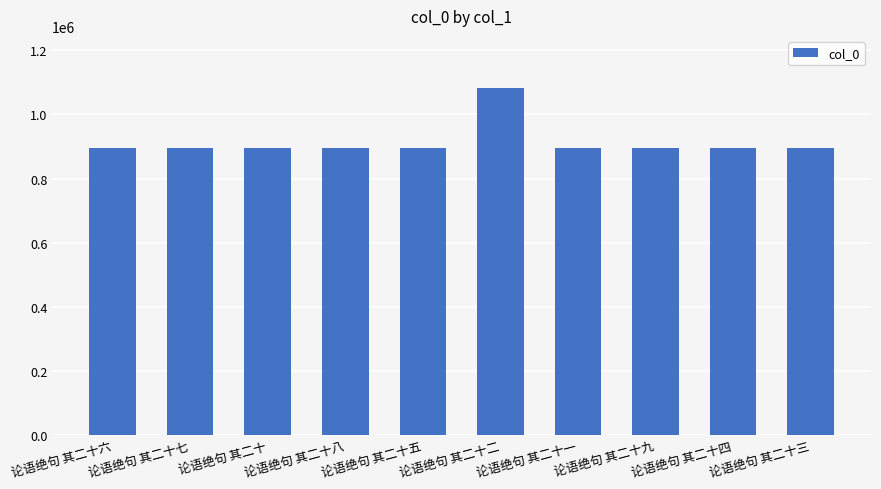

Read the value at 论语绝句 其二十三, to the nearest 10.

894970